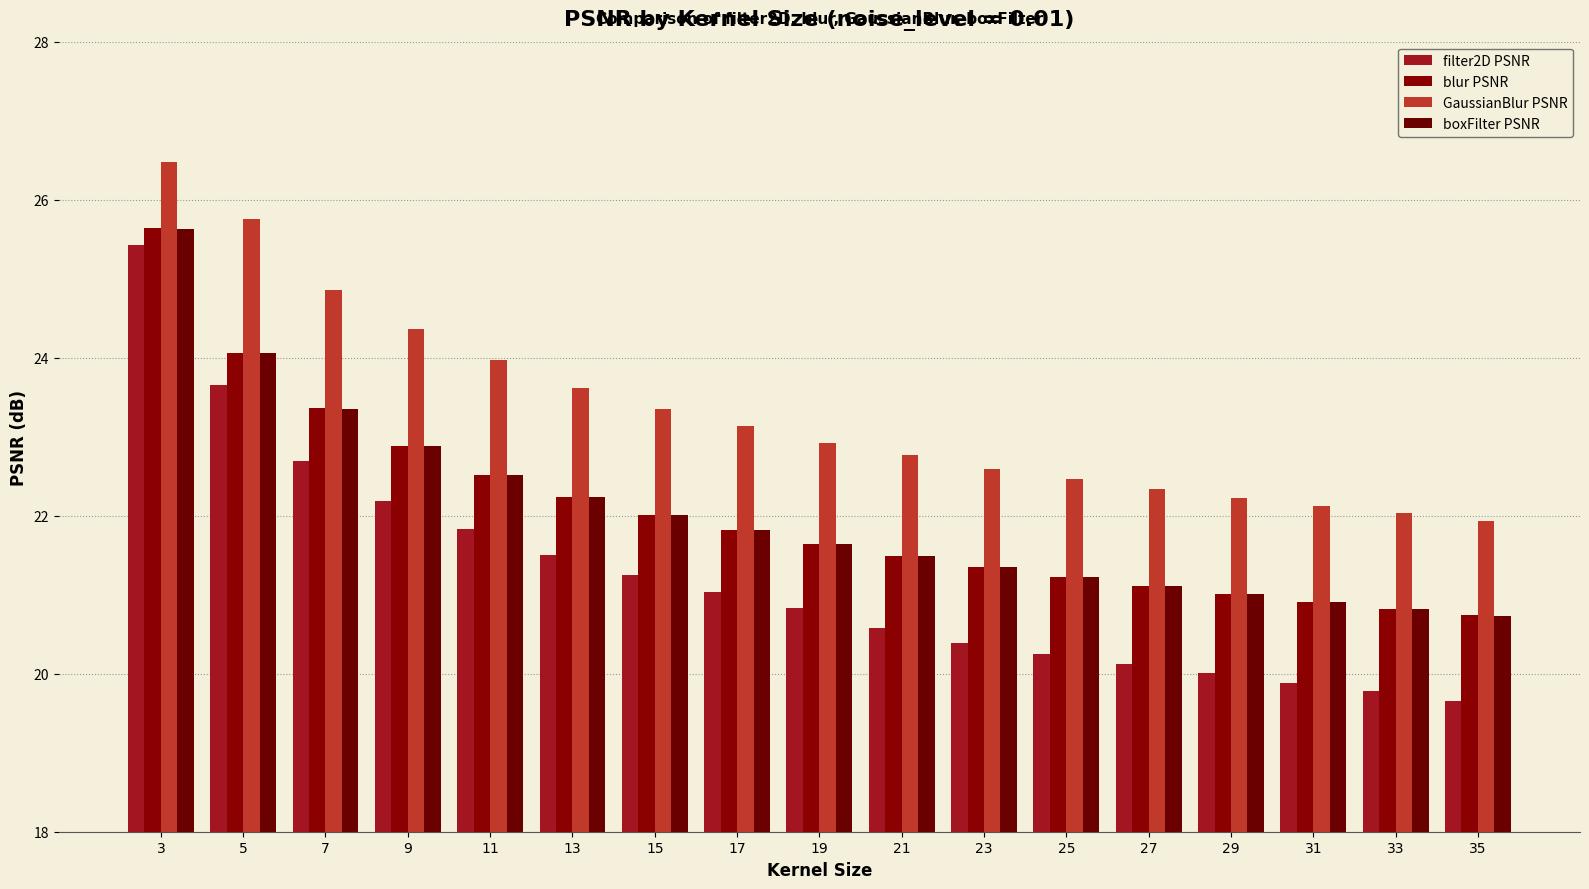

Is it true that GaussianBlur PSNR equals 22.5 at 25?

True